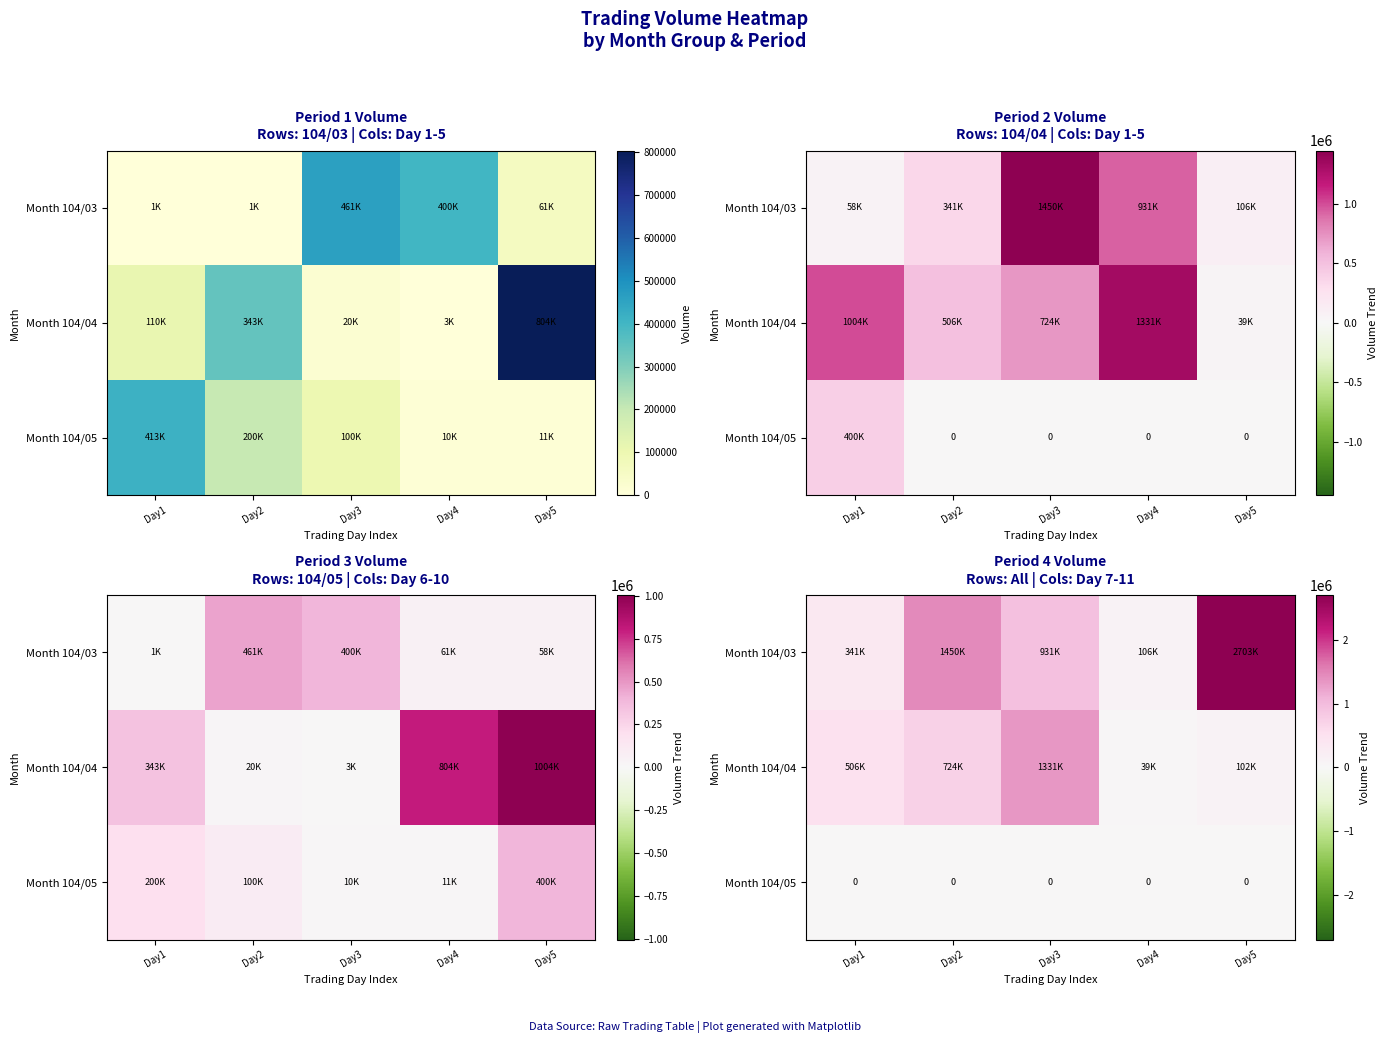

Is it true that Month 104/05 equals 0 at Day3?

True